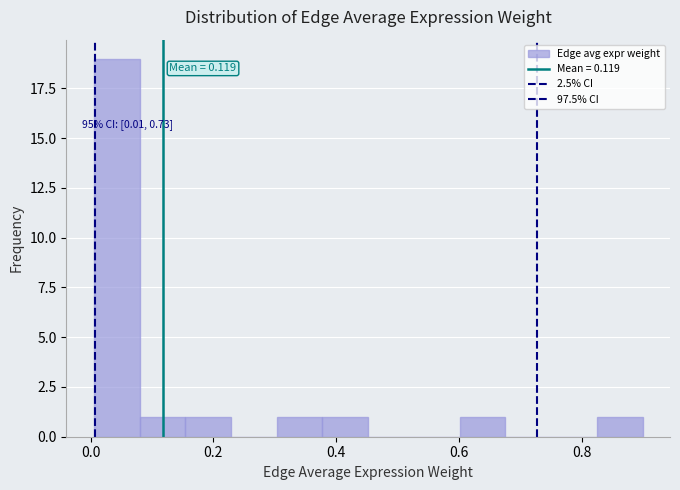

Around what value on the x-axis is the tallest bar? Give the approximate position of its centre, as read against the axis.

0.04